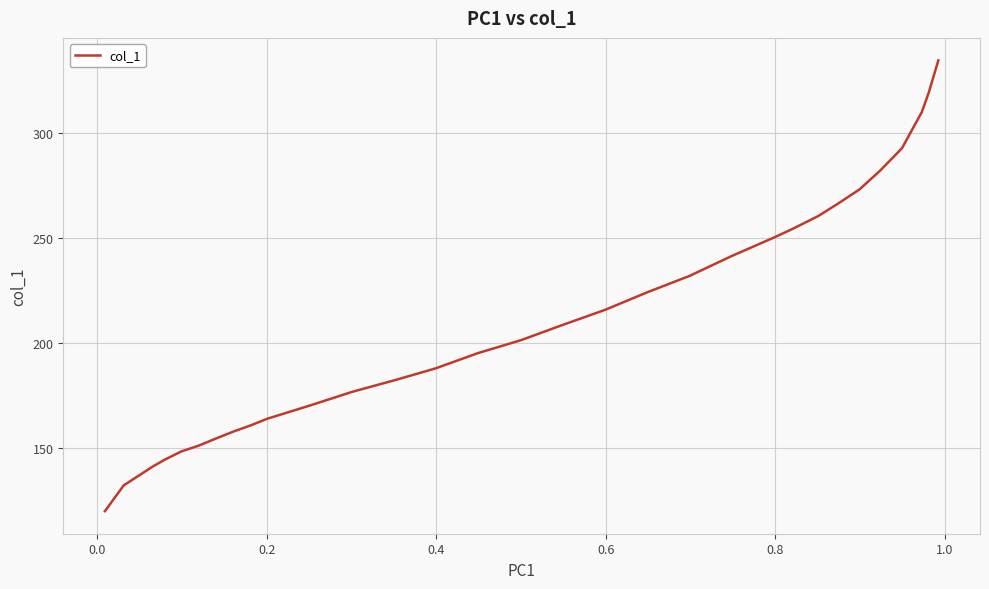

What is the difference between the maximum and minimum values?

214.3